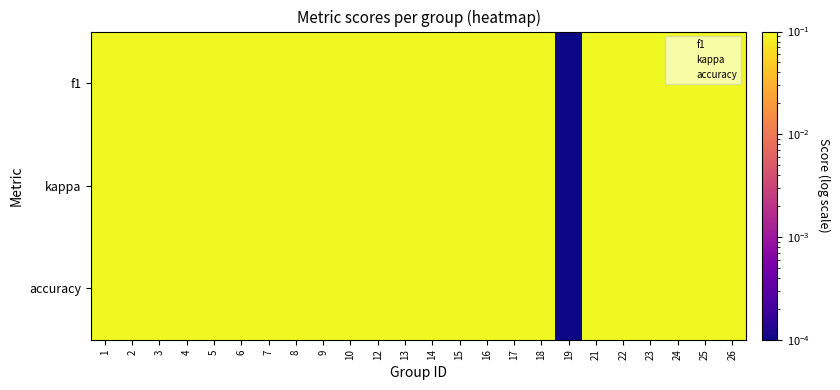

At which category is the sum across all series the highest?

21